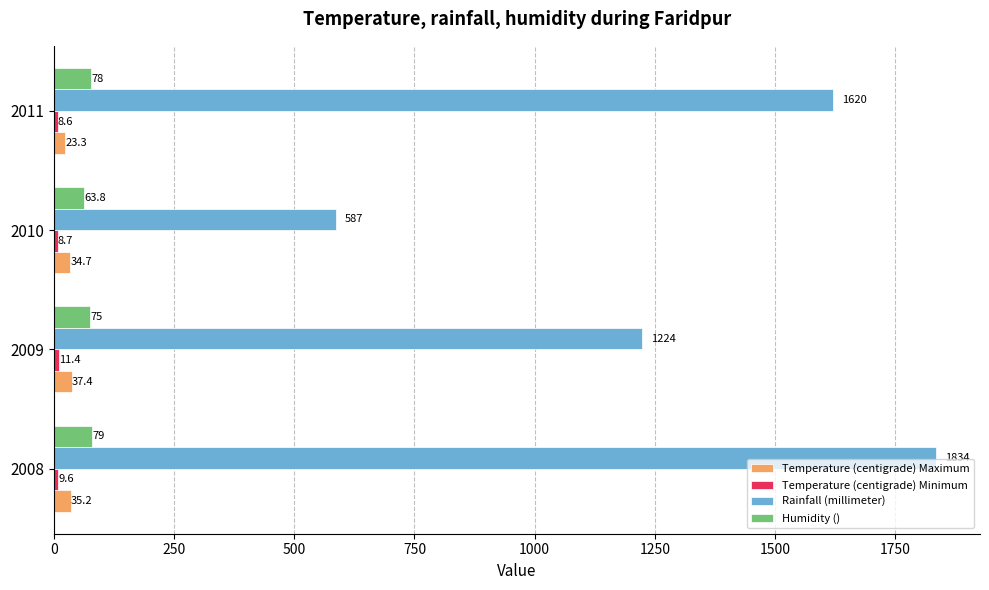

At how many categories does at least one series exceed 472?

4